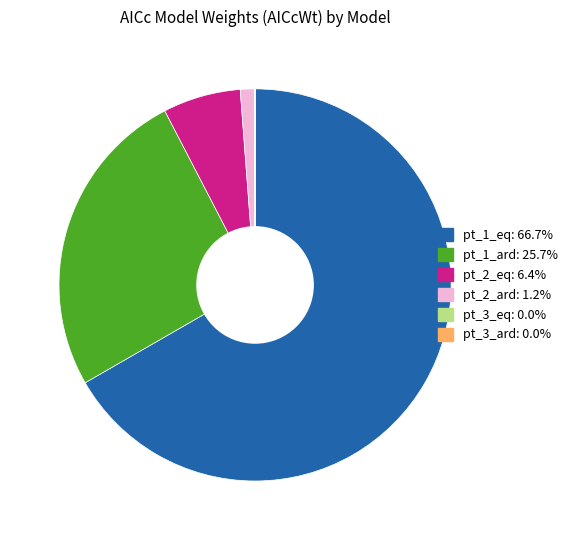

What is the majority slice?

pt_1_eq